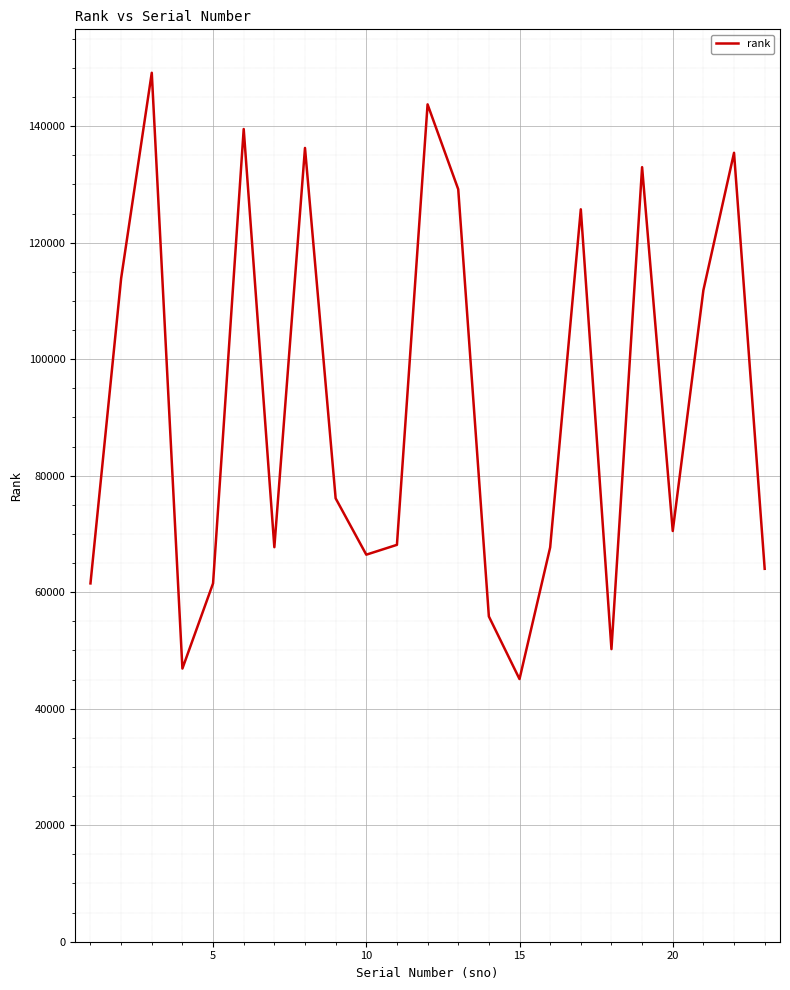

What is the difference between the maximum and minimum values?

104080